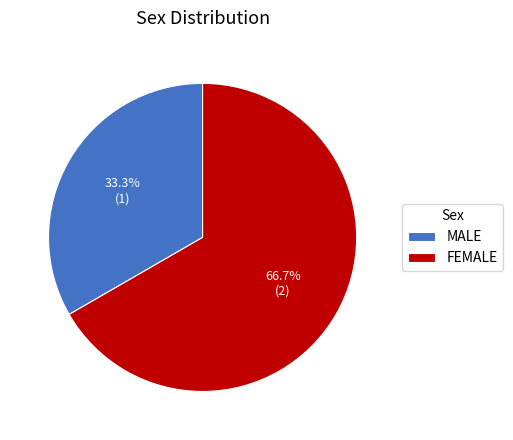

Which category has the smallest portion of the pie?

MALE